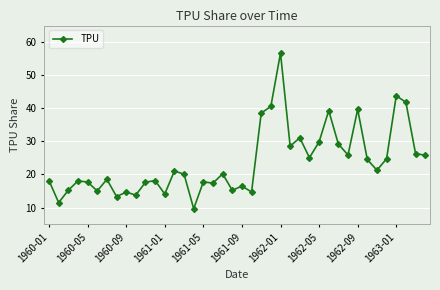

True or false: the data has more than 2 interior local peaks.

True